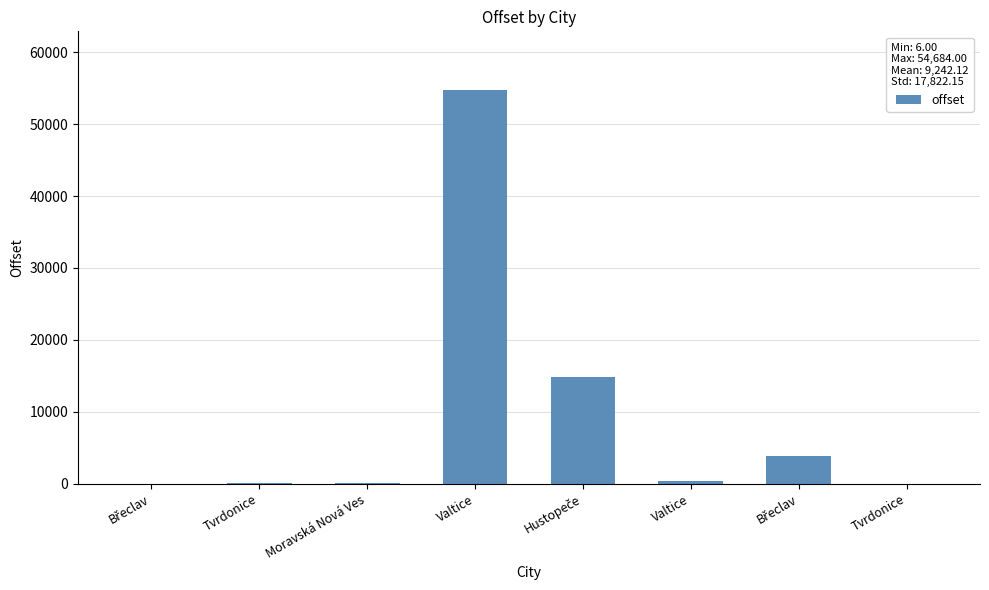

What is the ratio of the value at Tvrdonice to the value at Valtice?

0.4